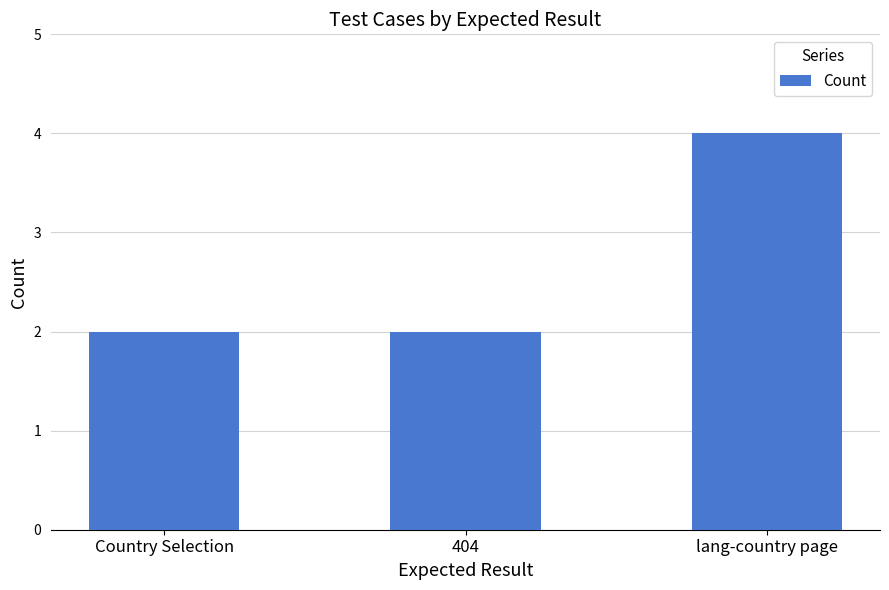

What is the approximate value at lang-country page?

4